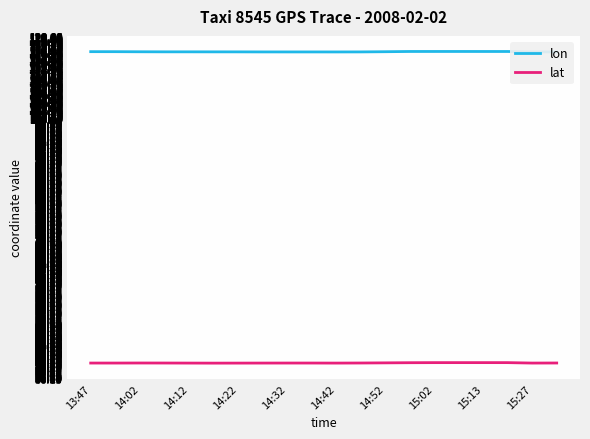

List the series in order of their peak value, lowest first.

lat, lon